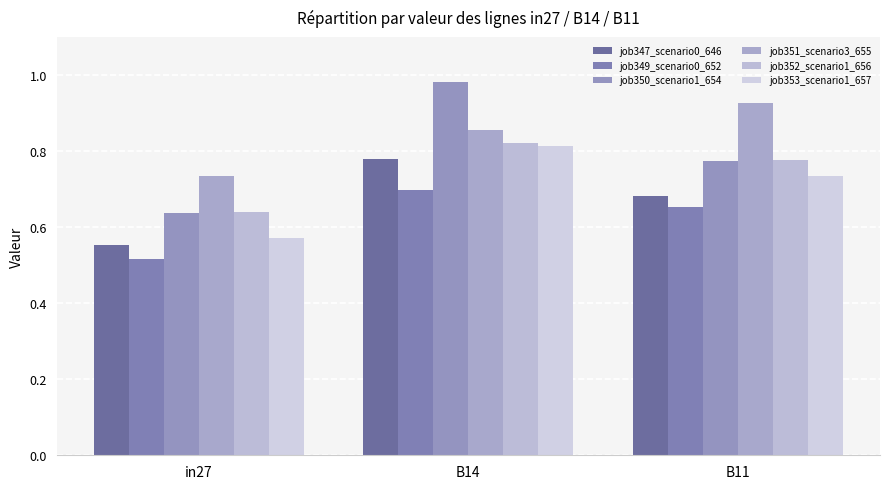

List the series in order of their peak value, highest first.

job350_scenario1_654, job351_scenario3_655, job352_scenario1_656, job353_scenario1_657, job347_scenario0_646, job349_scenario0_652